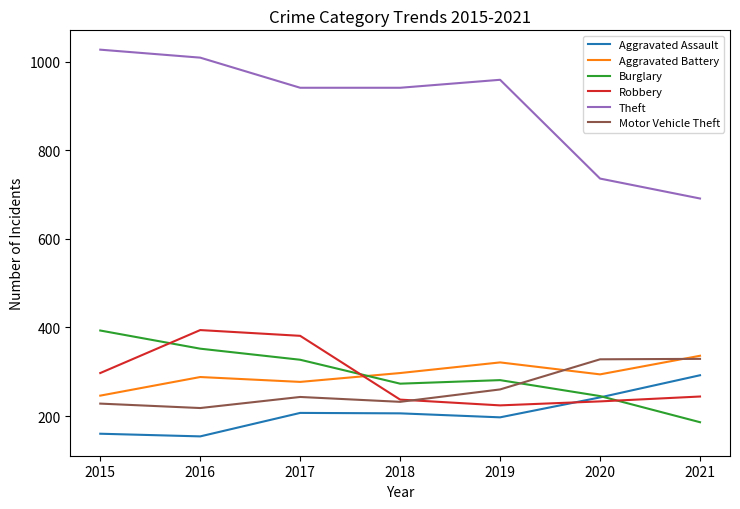

What is the sum of the Burglary values at 2017 and 2019?

608